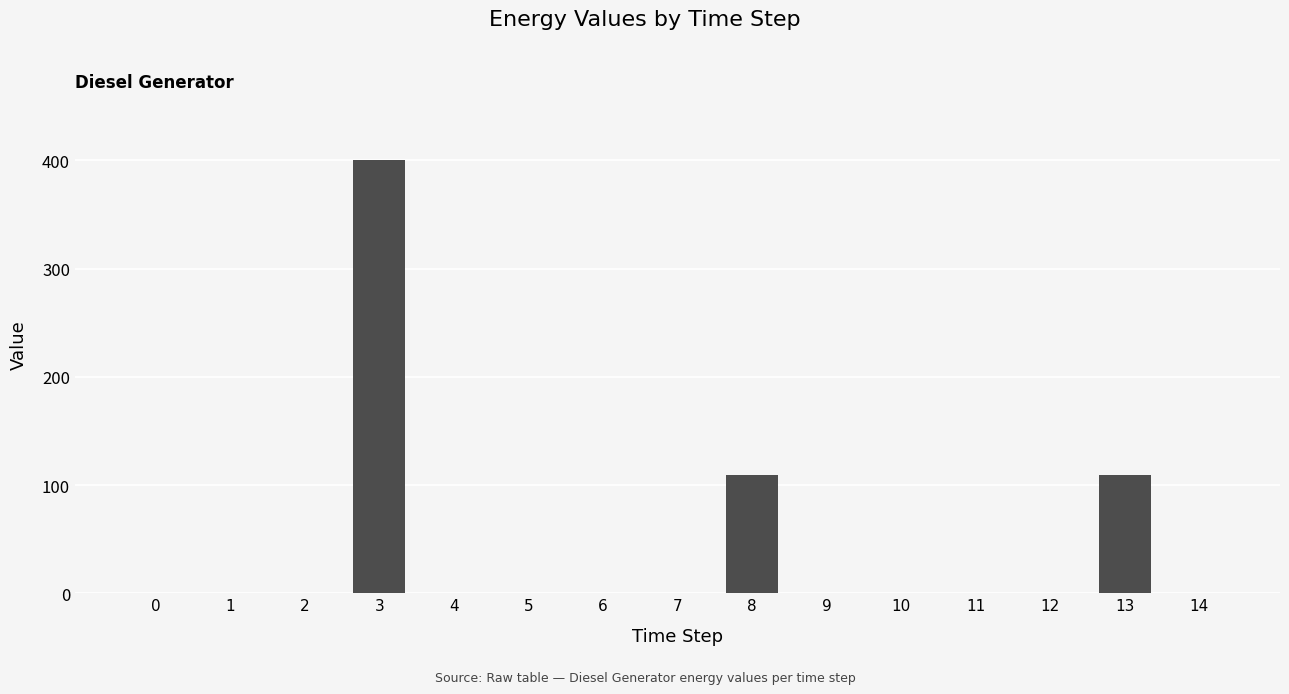

The value at 0 is 0. True or false?

True